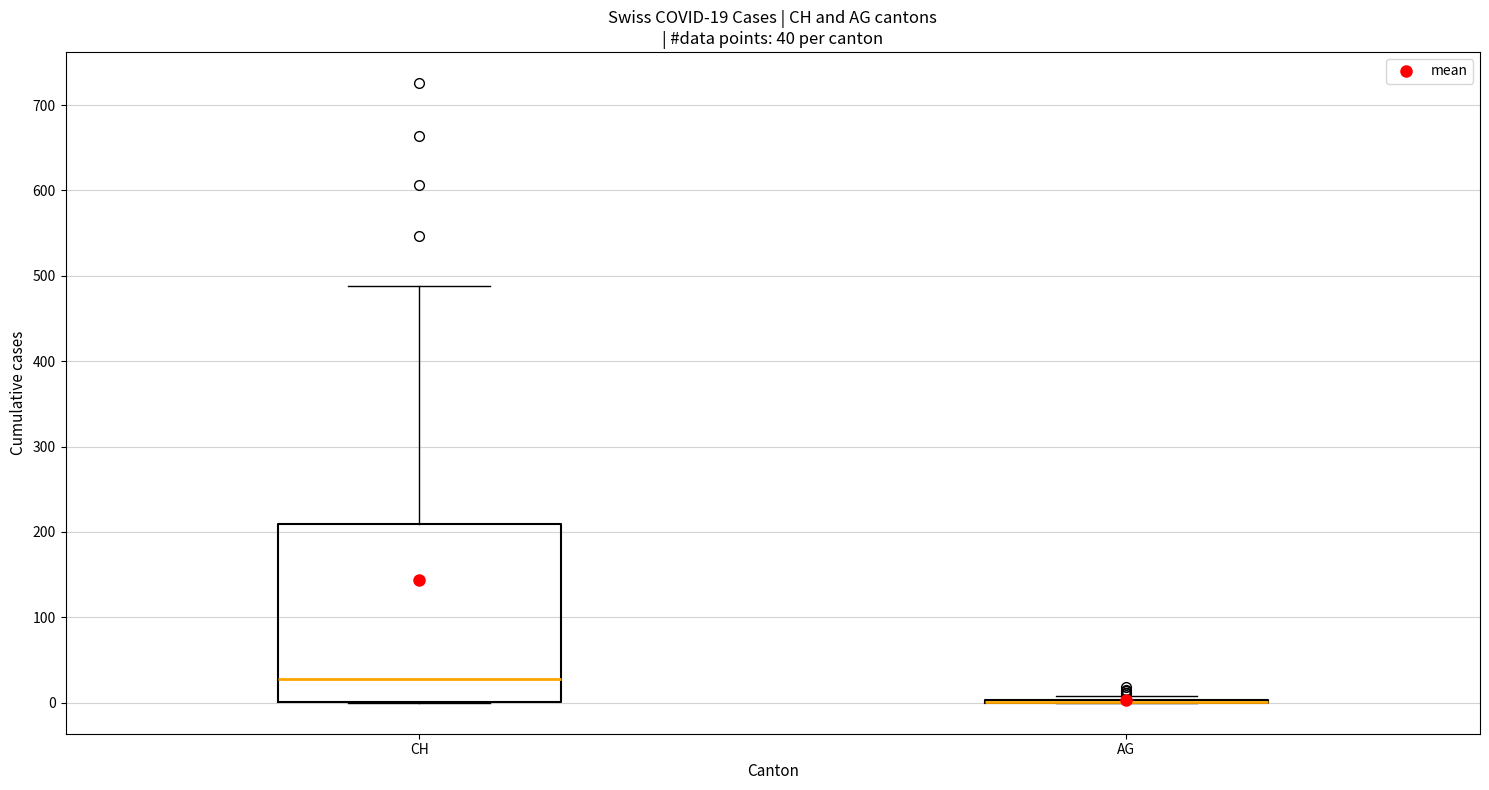

Which box is the tallest, from its lower edge to its upper edge?

CH